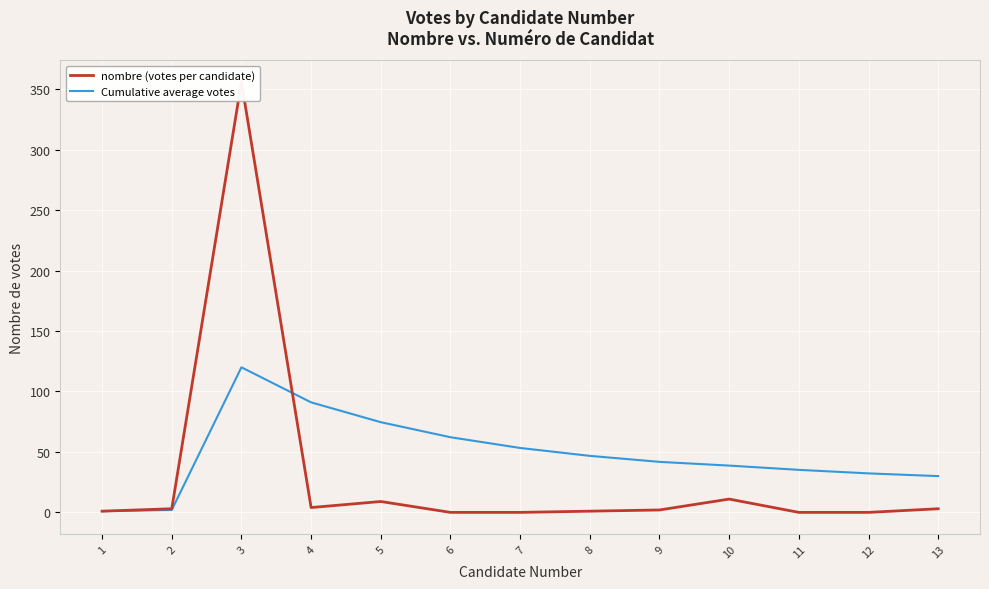

Reading left to right, what are all the values shown in this chart?

nombre (votes per candidate): 1=1.0	2=3.0	3=356.0	4=4.0	5=9.0	6=0.0	7=0.0	8=1.0	9=2.0	10=11.0	11=0.0	12=0.0	13=3.0
Cumulative average votes: 1=1.0	2=2.0	3=120.0	4=91.0	5=74.6	6=62.2	7=53.3	8=46.8	9=41.8	10=38.7	11=35.2	12=32.2	13=30.0